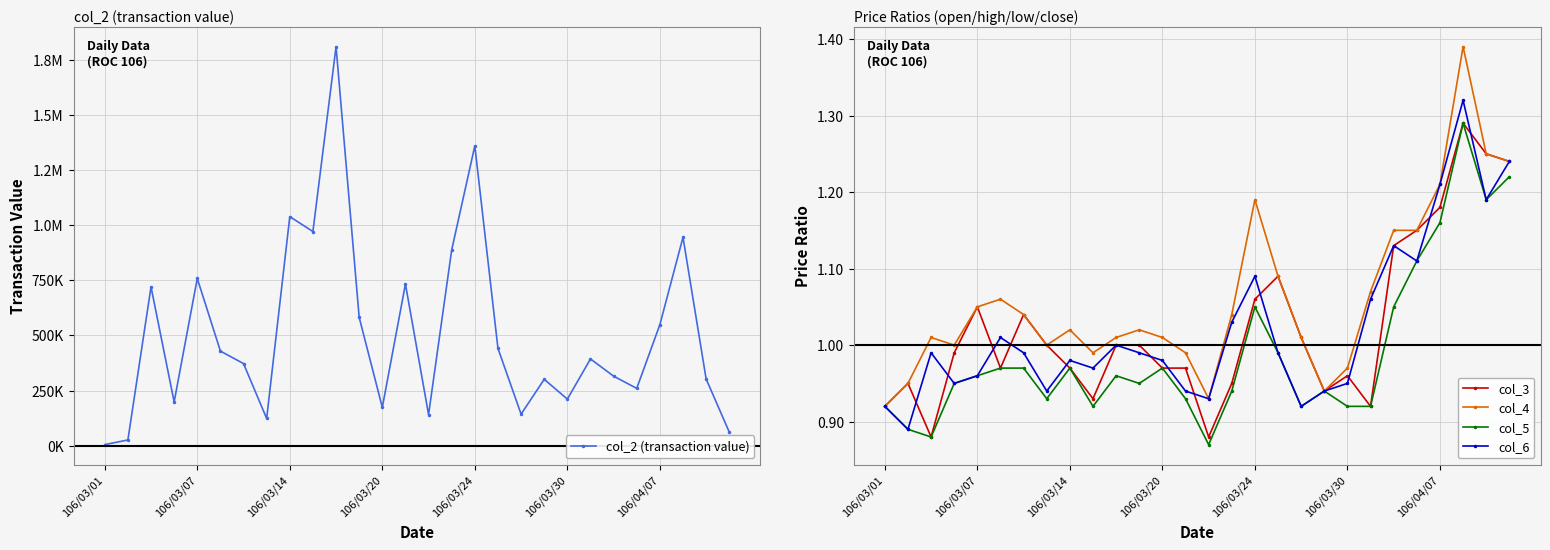

The col_4 series shows 1.4 at 106/03/01. True or false?

False